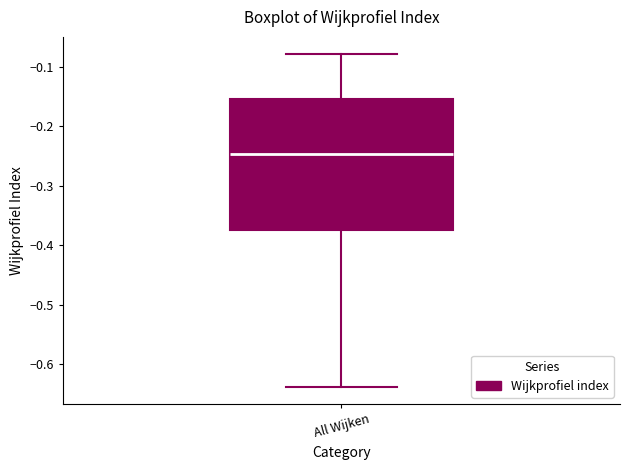

Transcribe this box plot: give where the median line is, the range the box spans, and where the two whiskers end, as read against the y-axis. The values are not printed on the chart, so give them approximately, as read against the axis.

median -0.25, box -0.37 to -0.15, whiskers -0.64 to -0.08